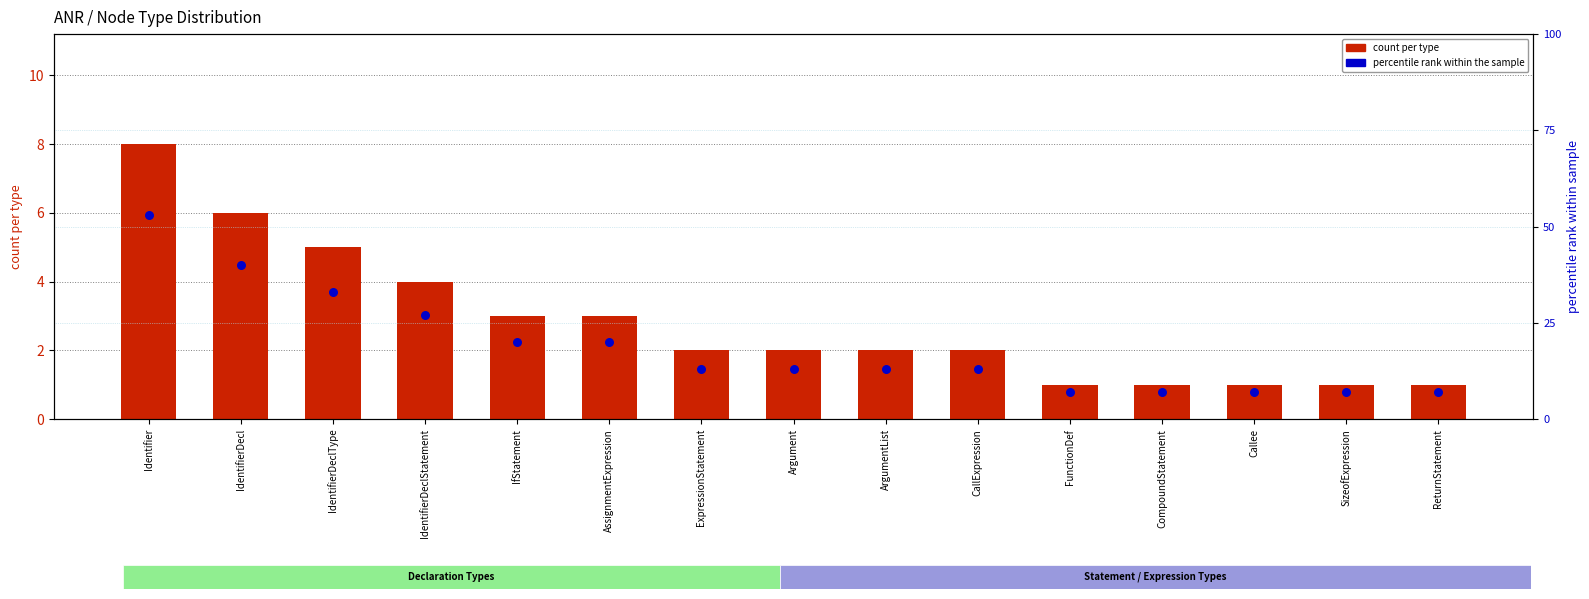

Which series reaches the minimum Y coordinate?

count per type